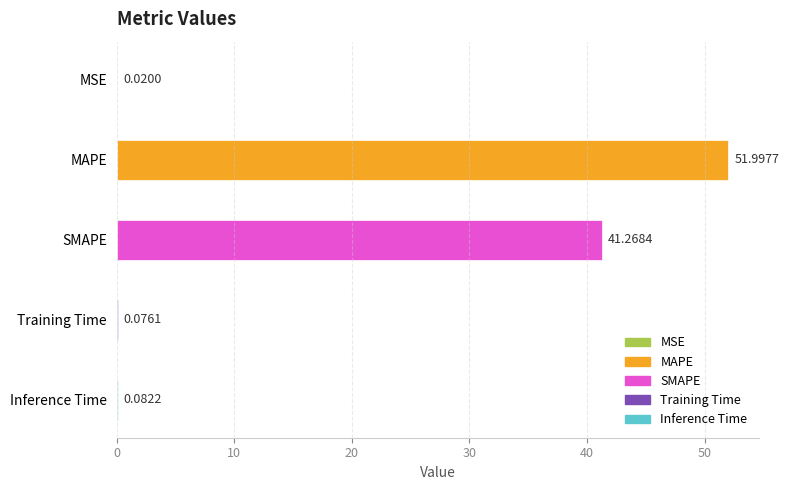

What is the approximate value at Inference Time?

0.1